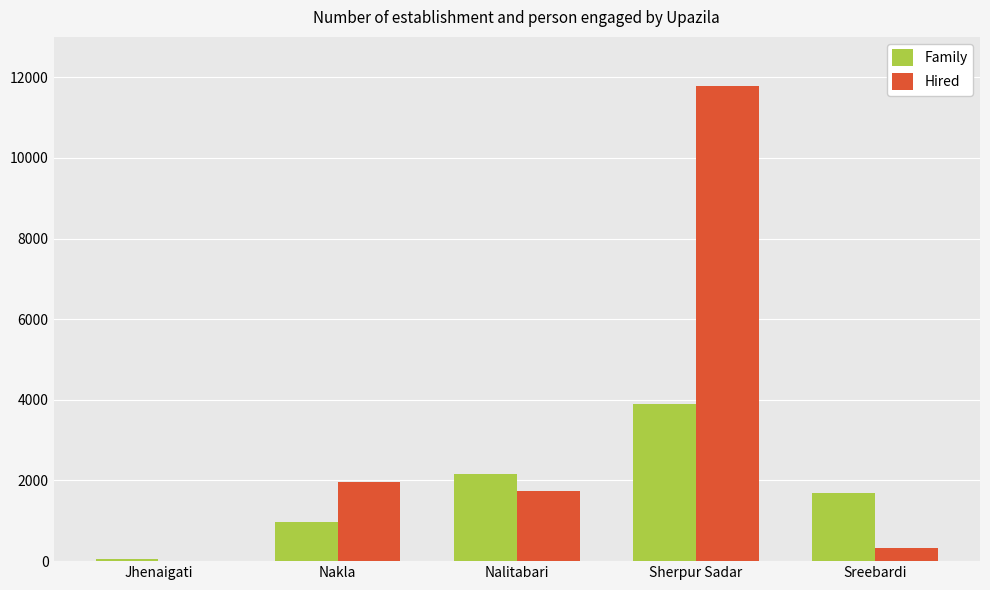

What is the maximum value shown in the chart?

11772